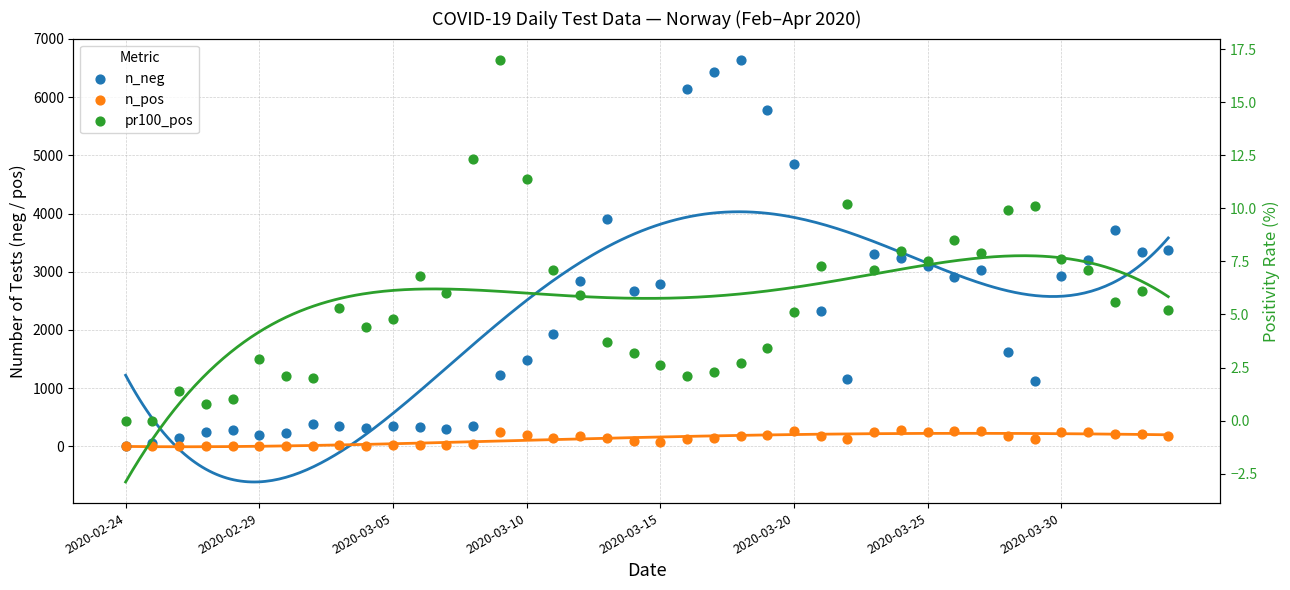

What are all the series names shown in the legend?

n_neg, n_pos, pr100_pos